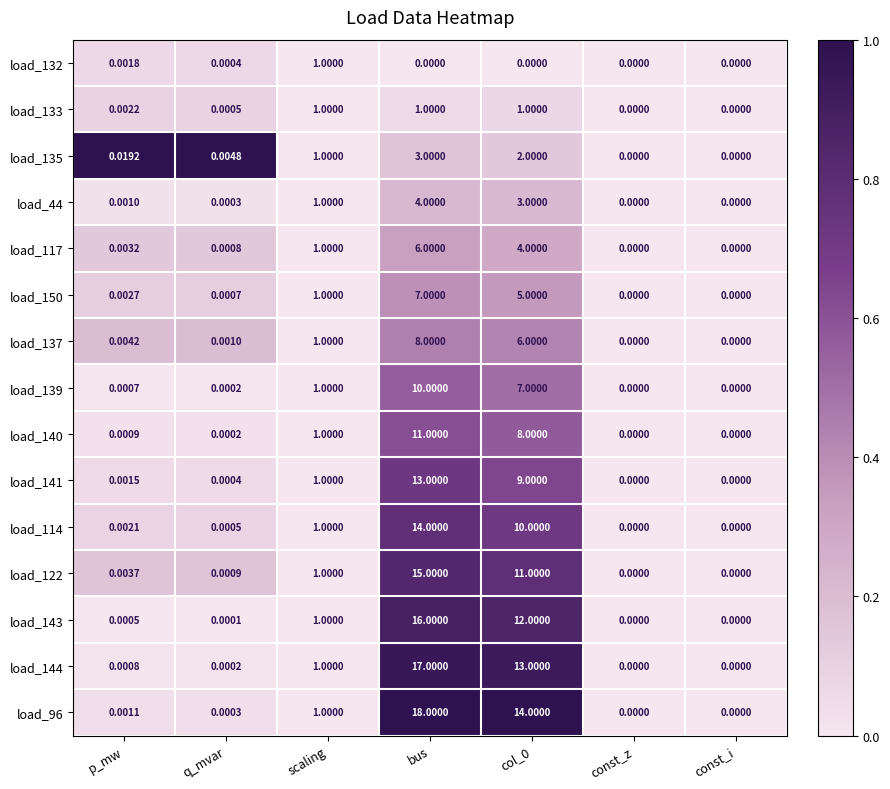

At which label does load_141 reach its peak?

bus